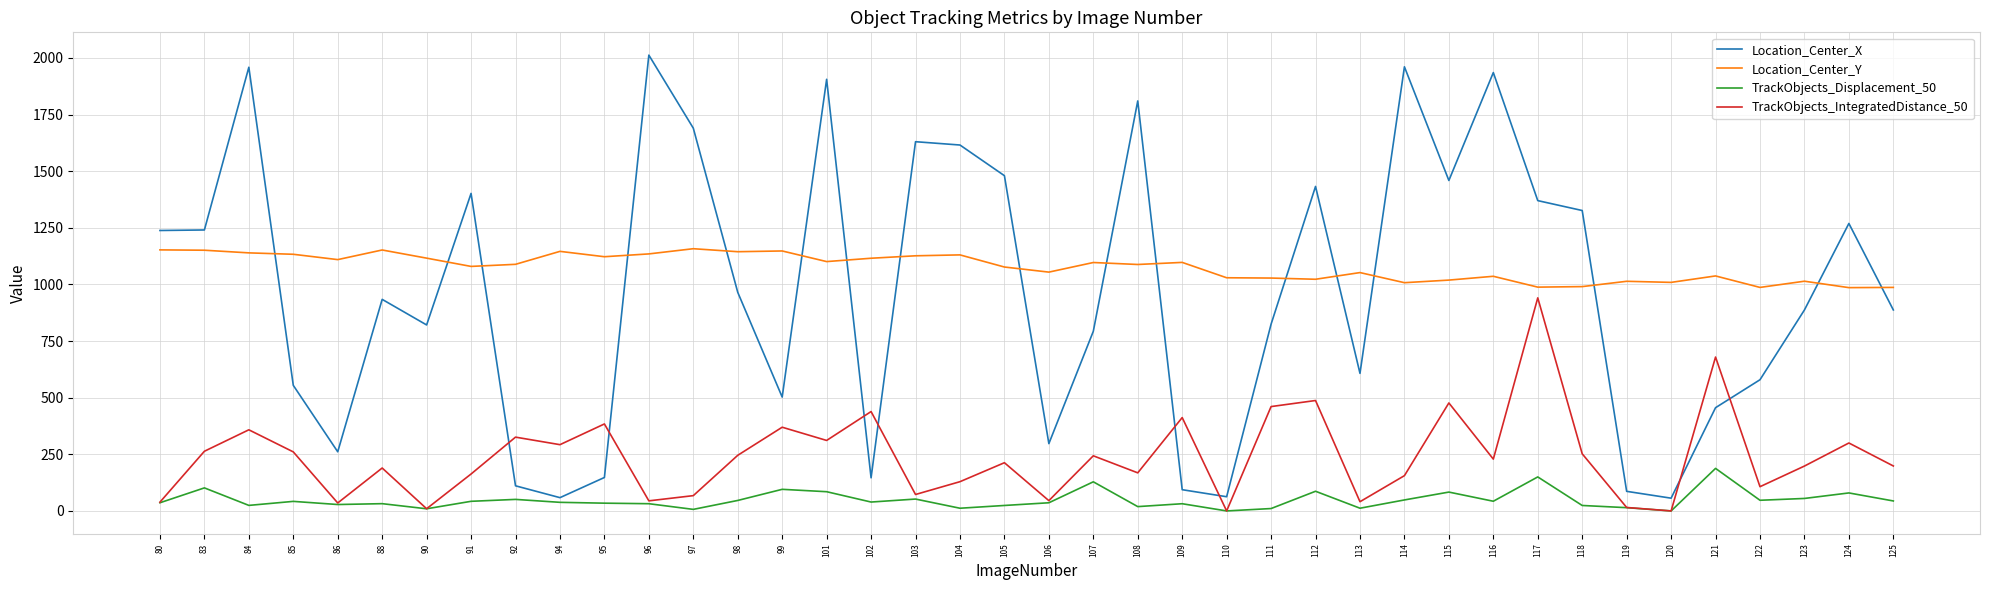

Rank the series by their maximum value, from lowest to highest.

TrackObjects_Displacement_50, TrackObjects_IntegratedDistance_50, Location_Center_Y, Location_Center_X